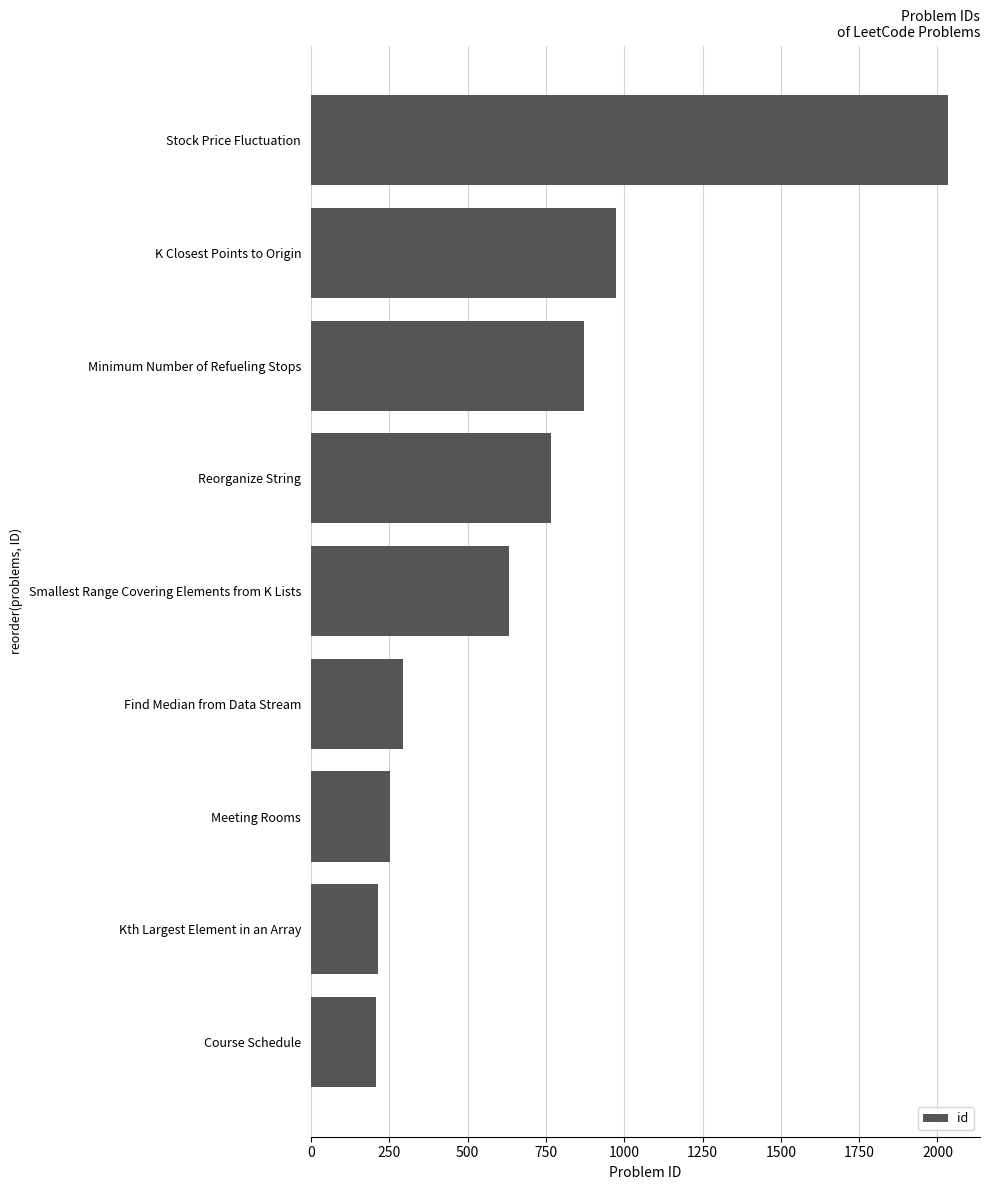

Which label corresponds to the largest value in the chart?

Stock Price Fluctuation